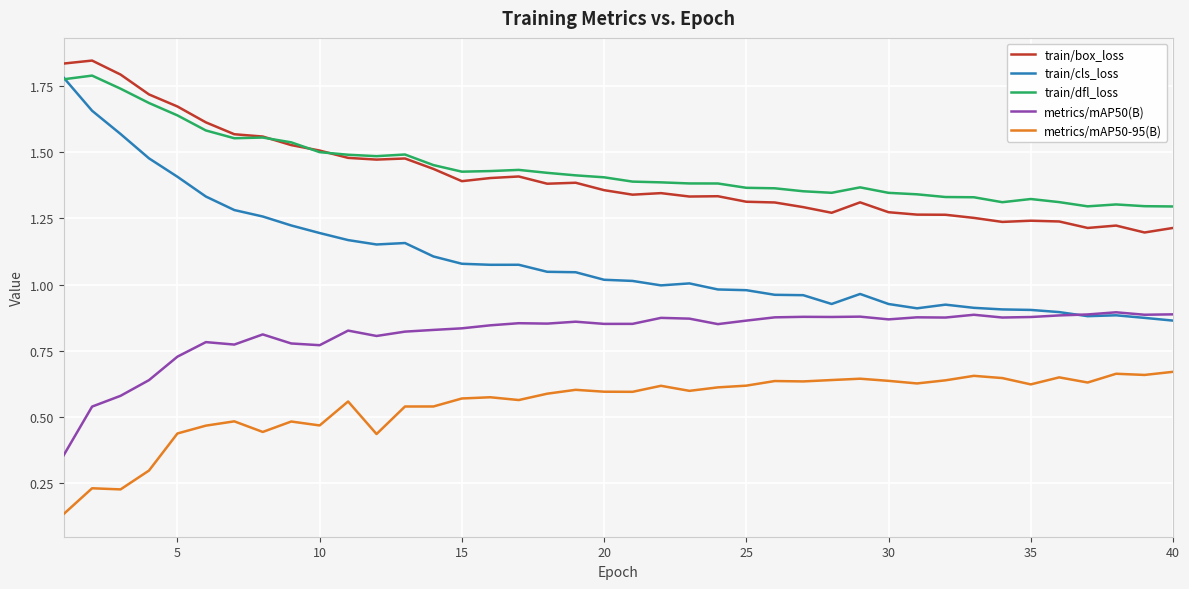

Which series has the largest range (max minus min)?

train/cls_loss